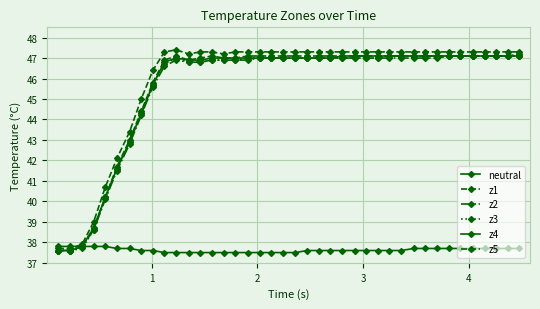

Which series has the widest spread of values?

z5